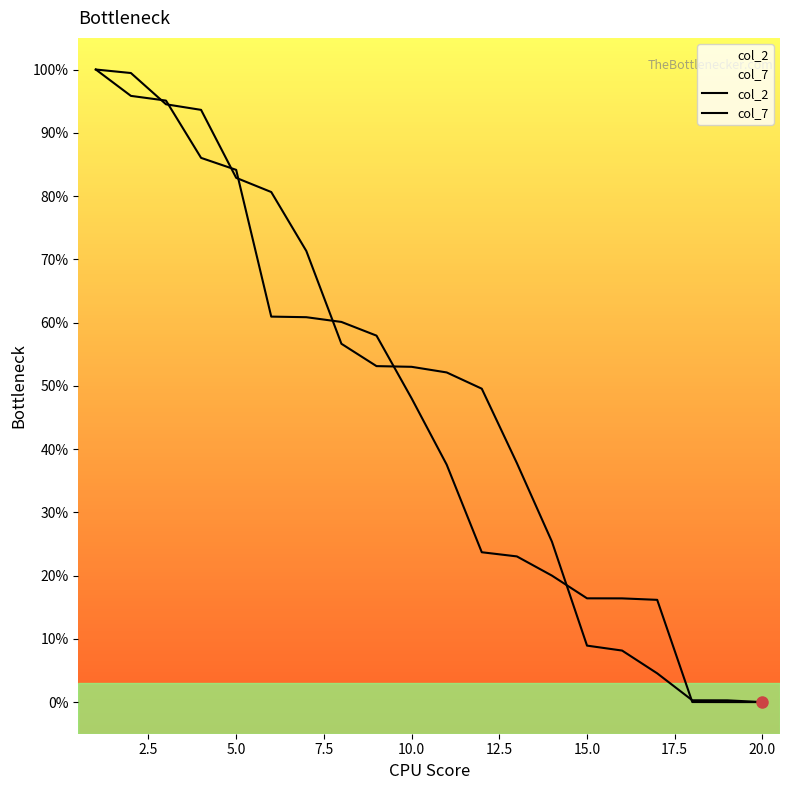

Is the value of col_7 at 15 greater than the value of col_2 at 19?

Yes